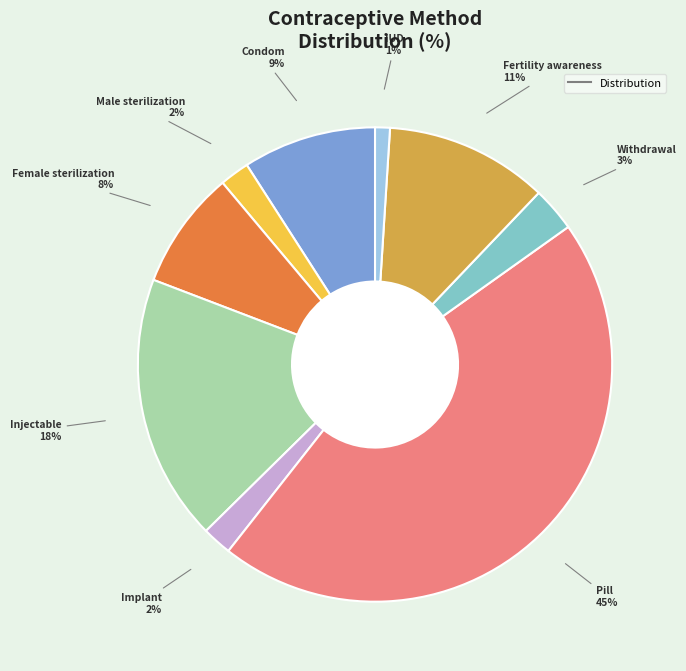

To the nearest percent, what is the difference between the largest and smallest slice percentages?

44%